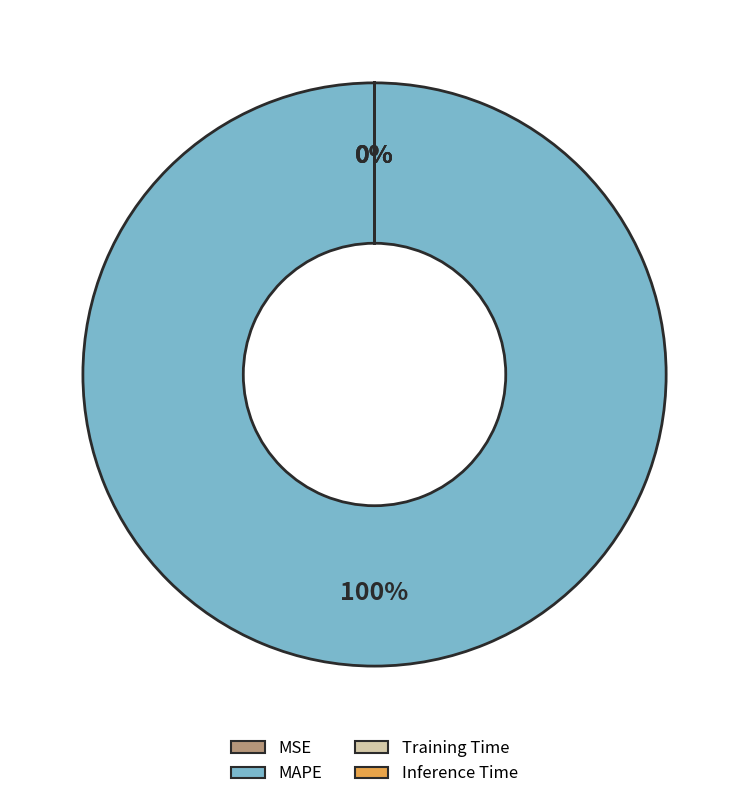

Which category has the smallest portion of the pie?

MSE